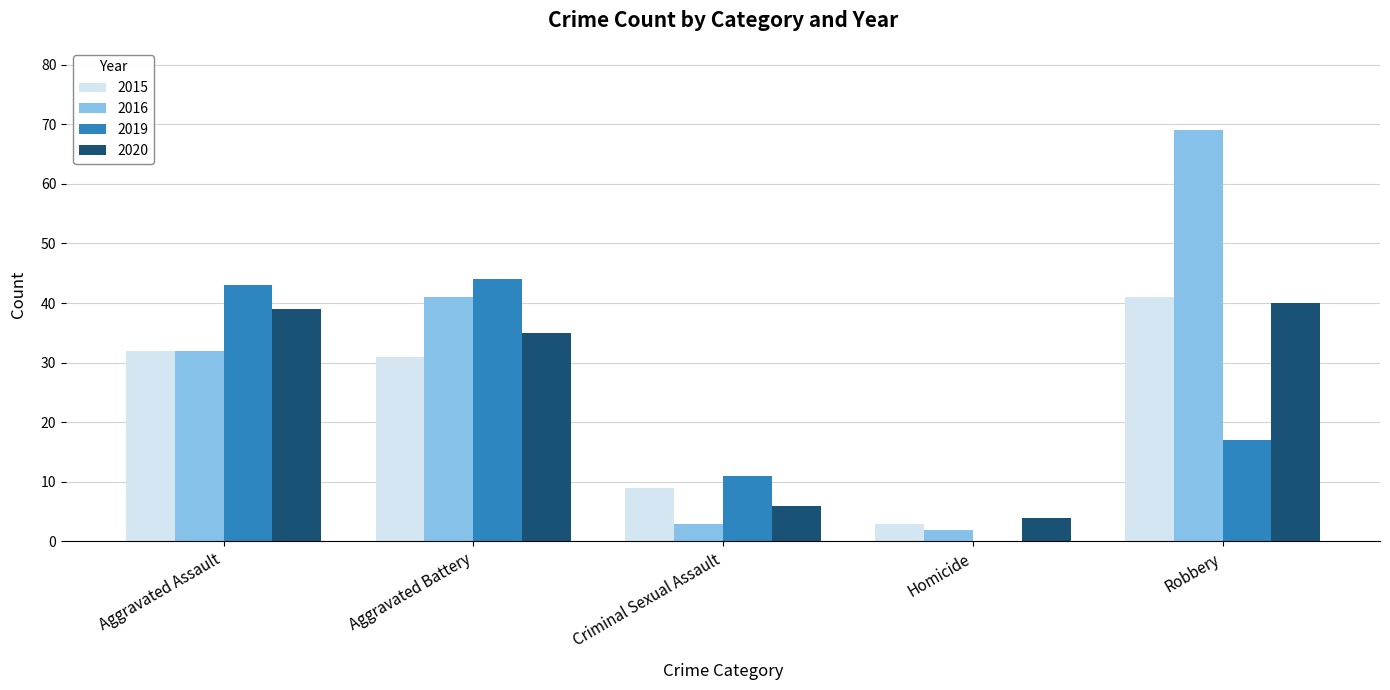

Reading left to right, what are all the values shown in this chart?

2015: Aggravated Assault=32	Aggravated Battery=31	Criminal Sexual Assault=9	Homicide=3	Robbery=41
2016: Aggravated Assault=32	Aggravated Battery=41	Criminal Sexual Assault=3	Homicide=2	Robbery=69
2019: Aggravated Assault=43	Aggravated Battery=44	Criminal Sexual Assault=11	Homicide=0	Robbery=17
2020: Aggravated Assault=39	Aggravated Battery=35	Criminal Sexual Assault=6	Homicide=4	Robbery=40